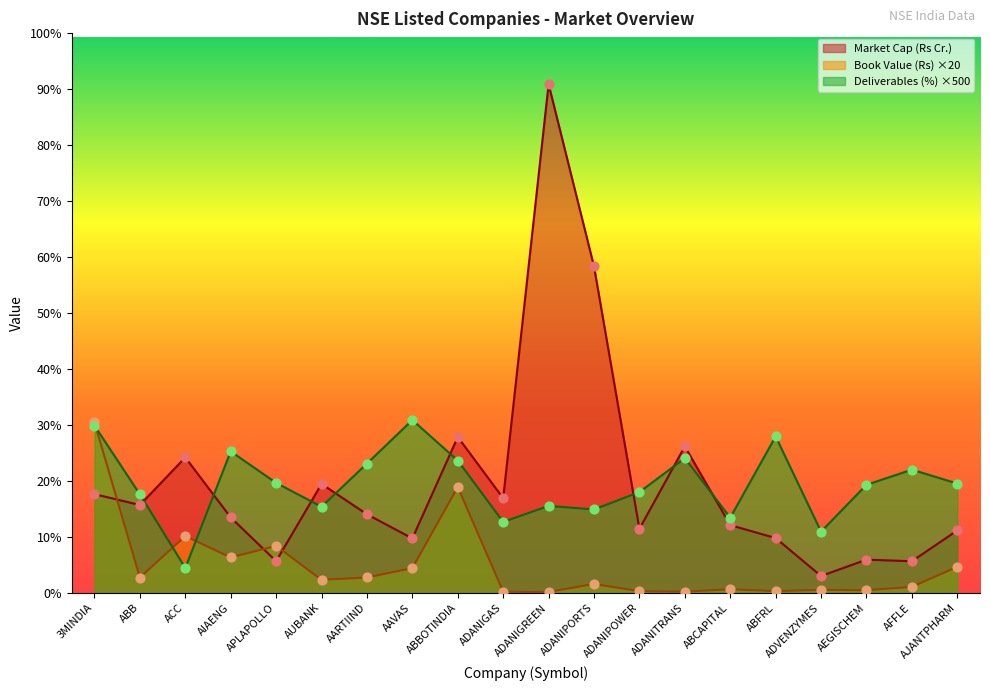

What are all the series names shown in the legend?

Market Cap (Rs Cr.), Book Value (Rs) ×20, Deliverables (%) ×500